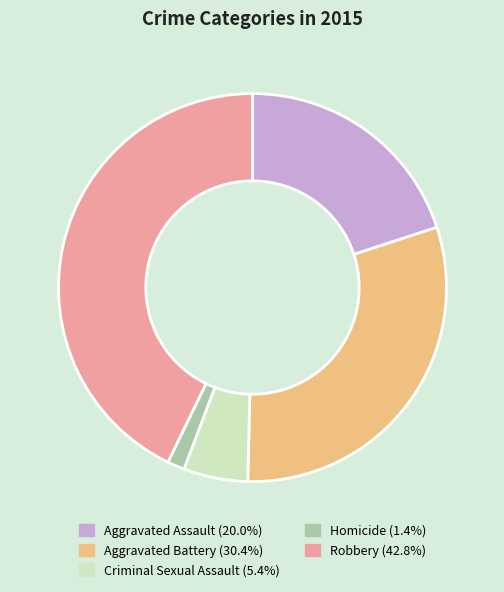

Is it true that Robbery is 43% of the pie?

True